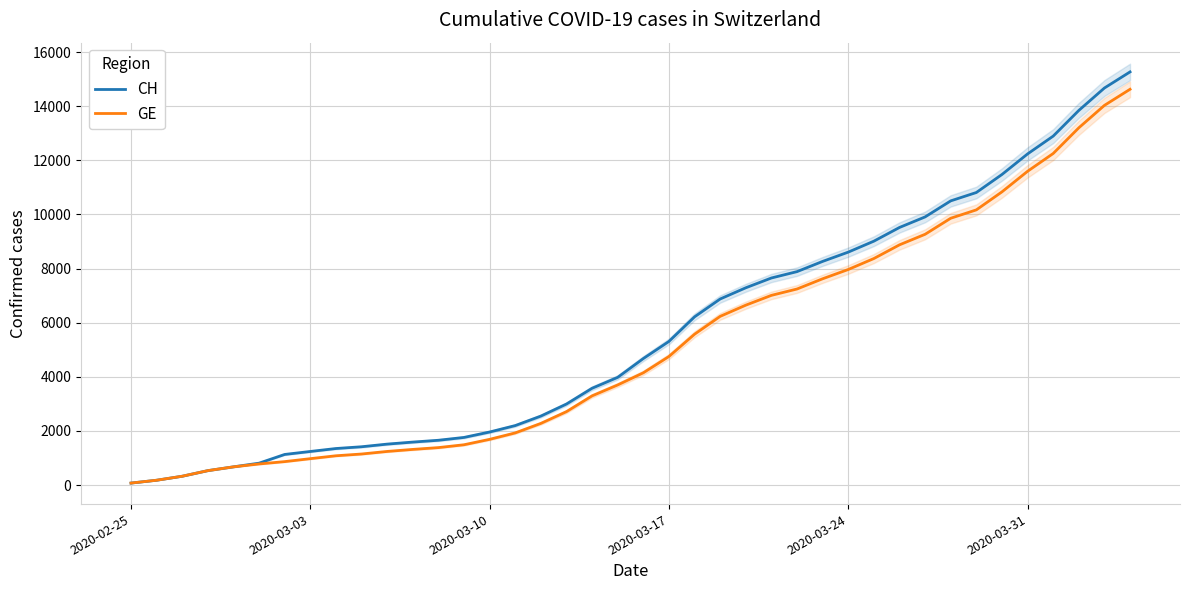

What is the maximum value for GE?

14625